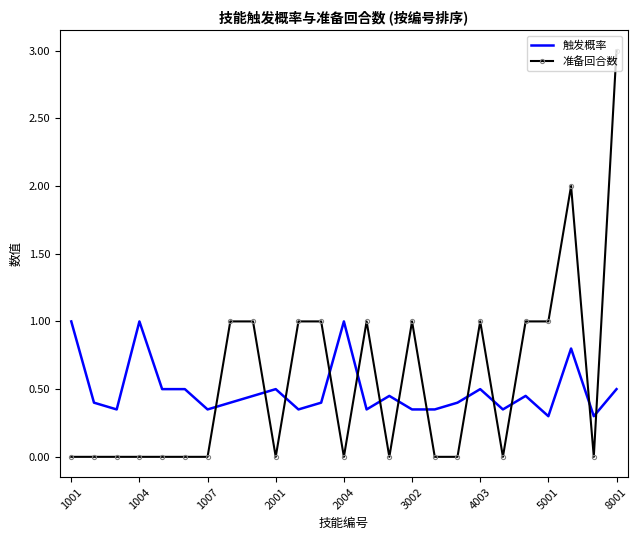

What is the difference between the maximum and minimum values in the 触发概率 series?

0.7